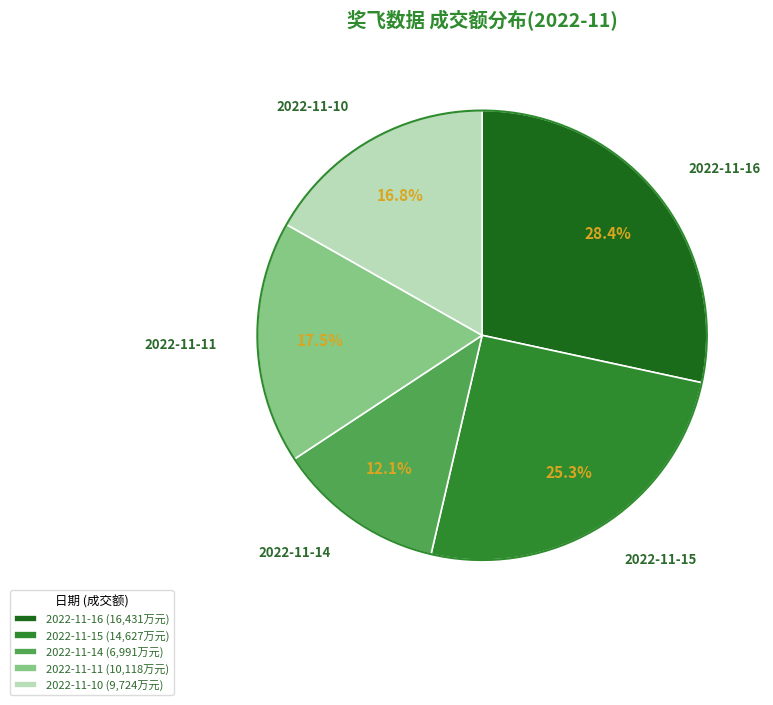

Approximately how many times larger is the value at 2022-11-16 compared to 2022-11-15?

1.1